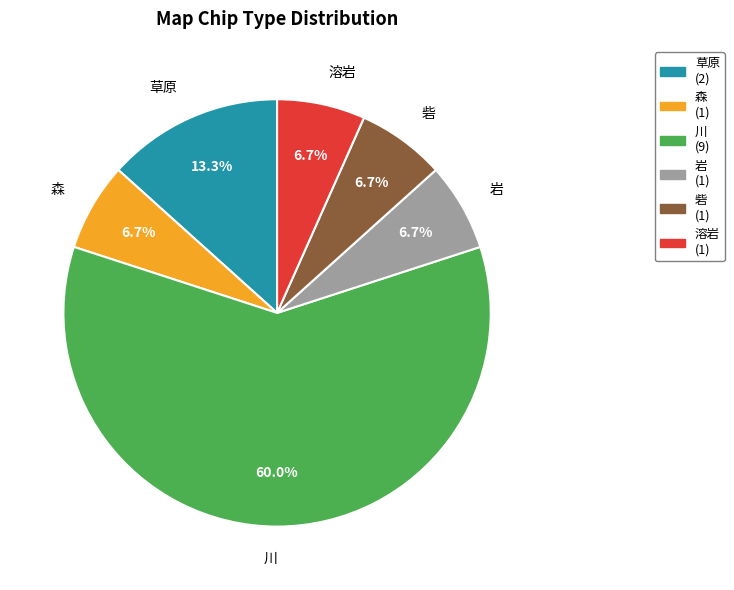

How many segments does this pie chart have?

6